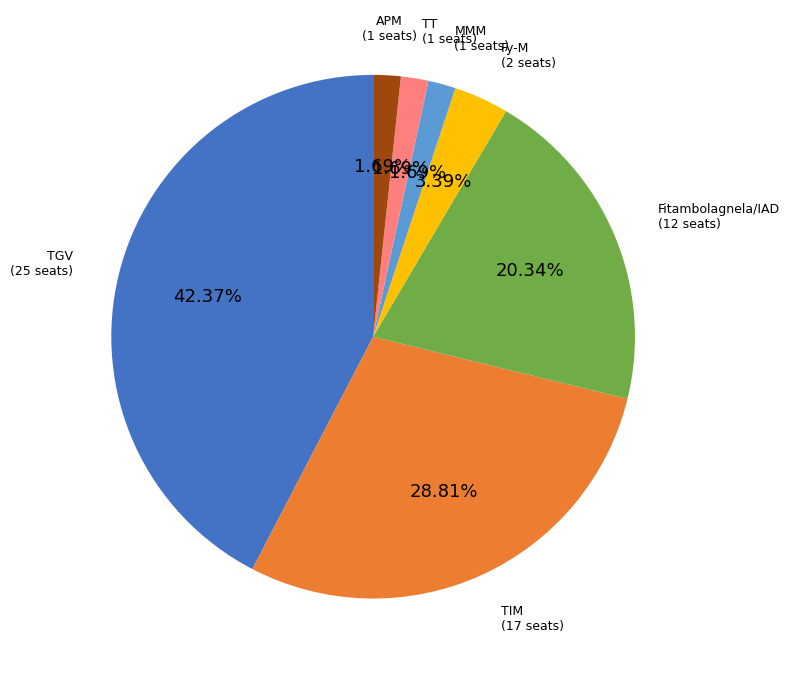

Which has a higher value, TGV or Fitambolagnela/IAD?

TGV